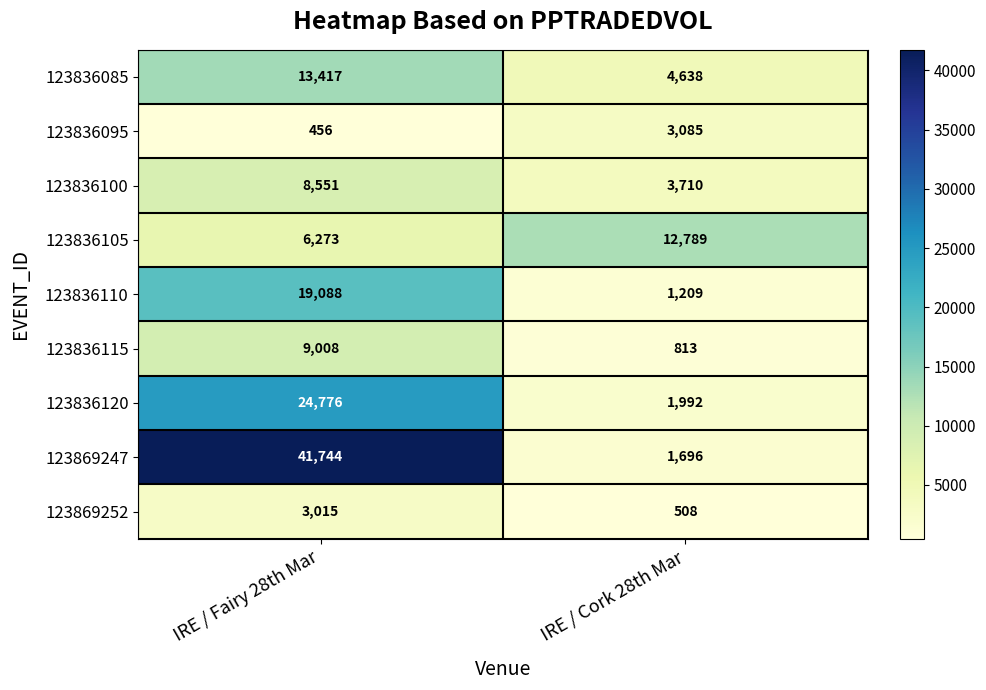

What is the minimum value shown in the chart?

456